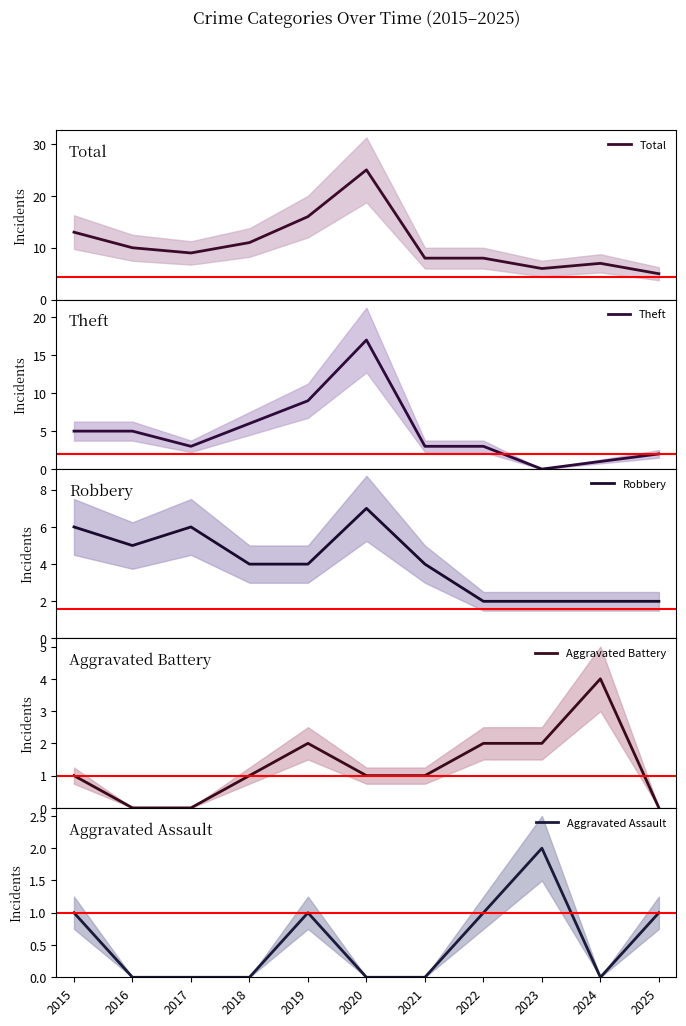

What is the value of the Total point at the 11th from the left?

5